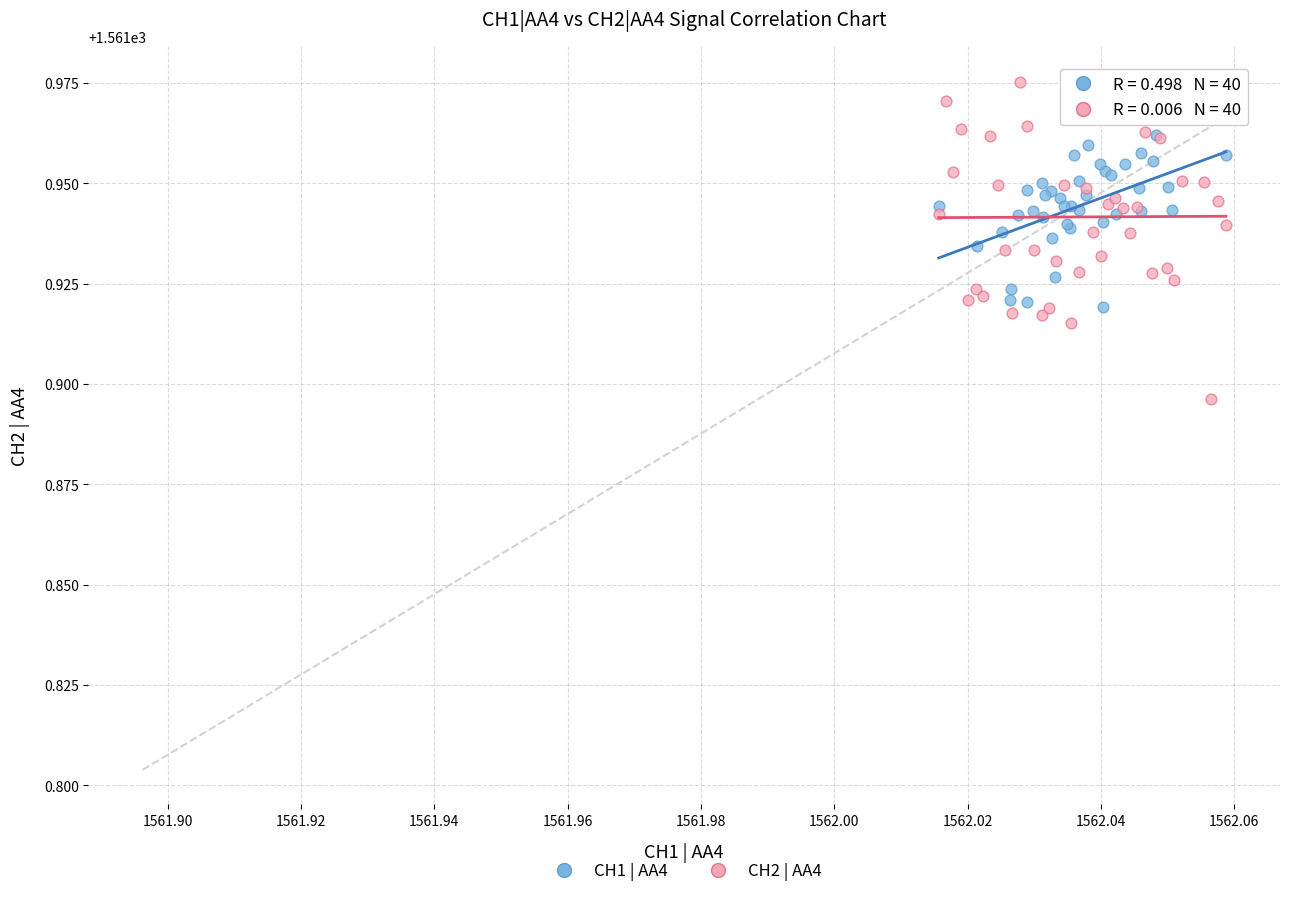

Which series has the widest spread of Y values?

CH2 | AA4